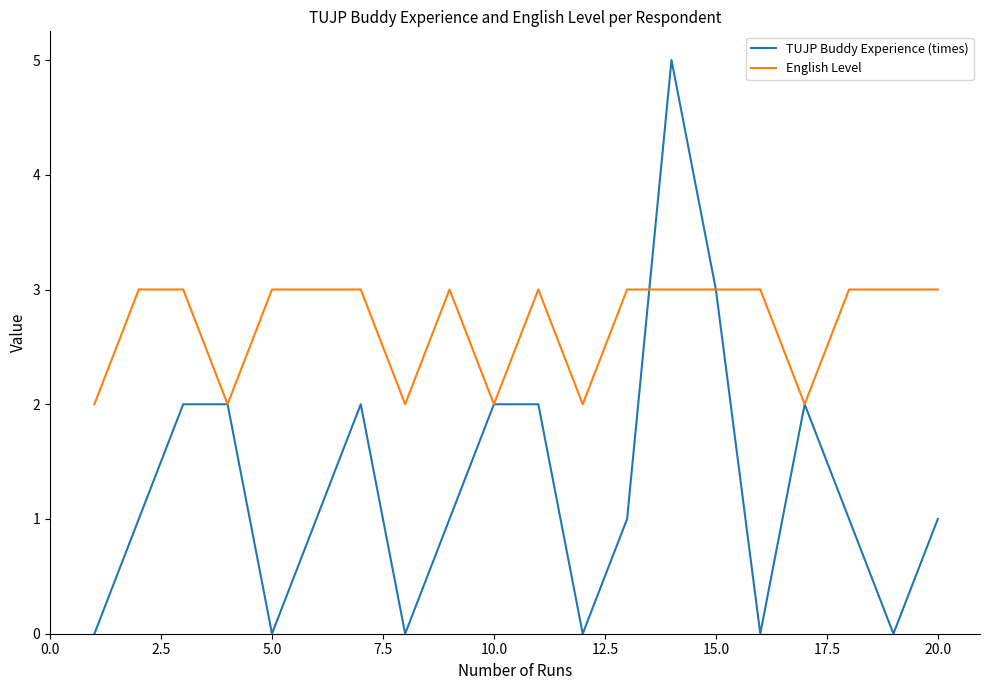

Which series has the widest spread of values?

TUJP Buddy Experience (times)